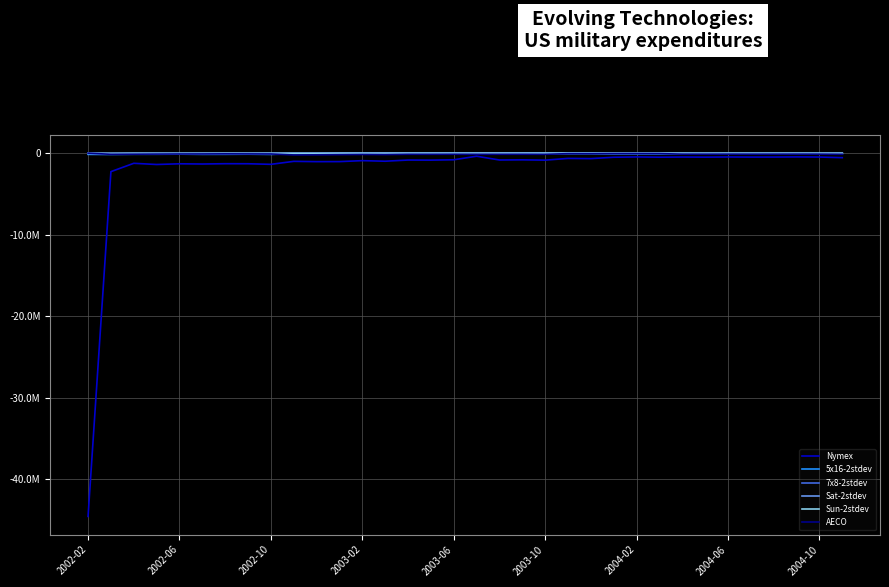

Which series ends up on top after the final intersection of AECO and Sun-2stdev?

Sun-2stdev